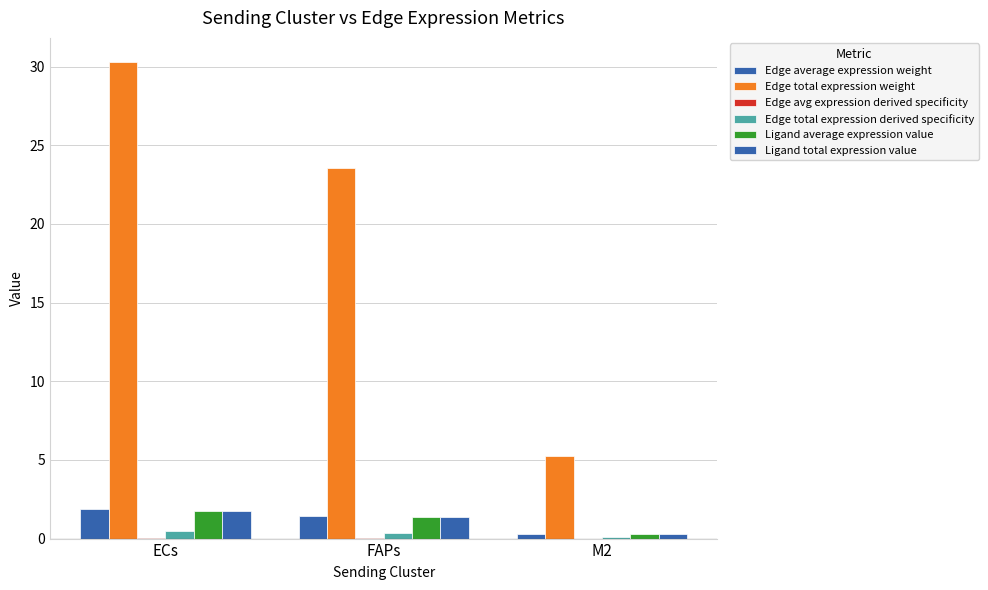

How many data points does each series have?

3